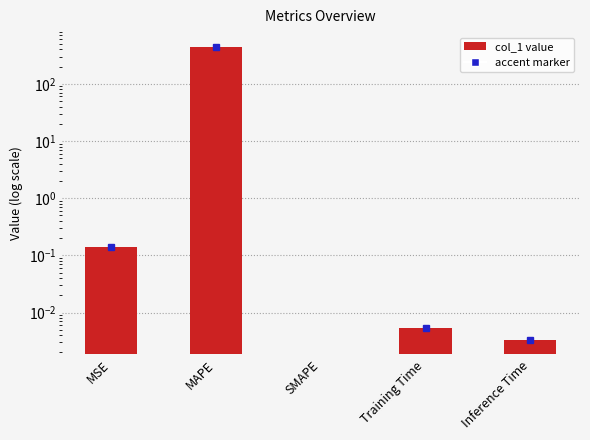

What is the label of the 5th bar from the left?

Inference Time